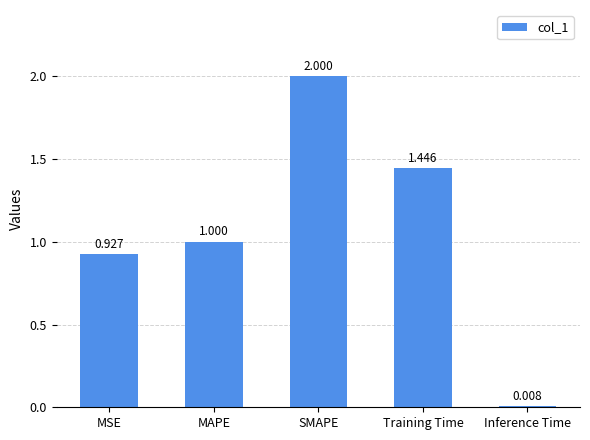

Which has a higher value, MAPE or MSE?

MAPE